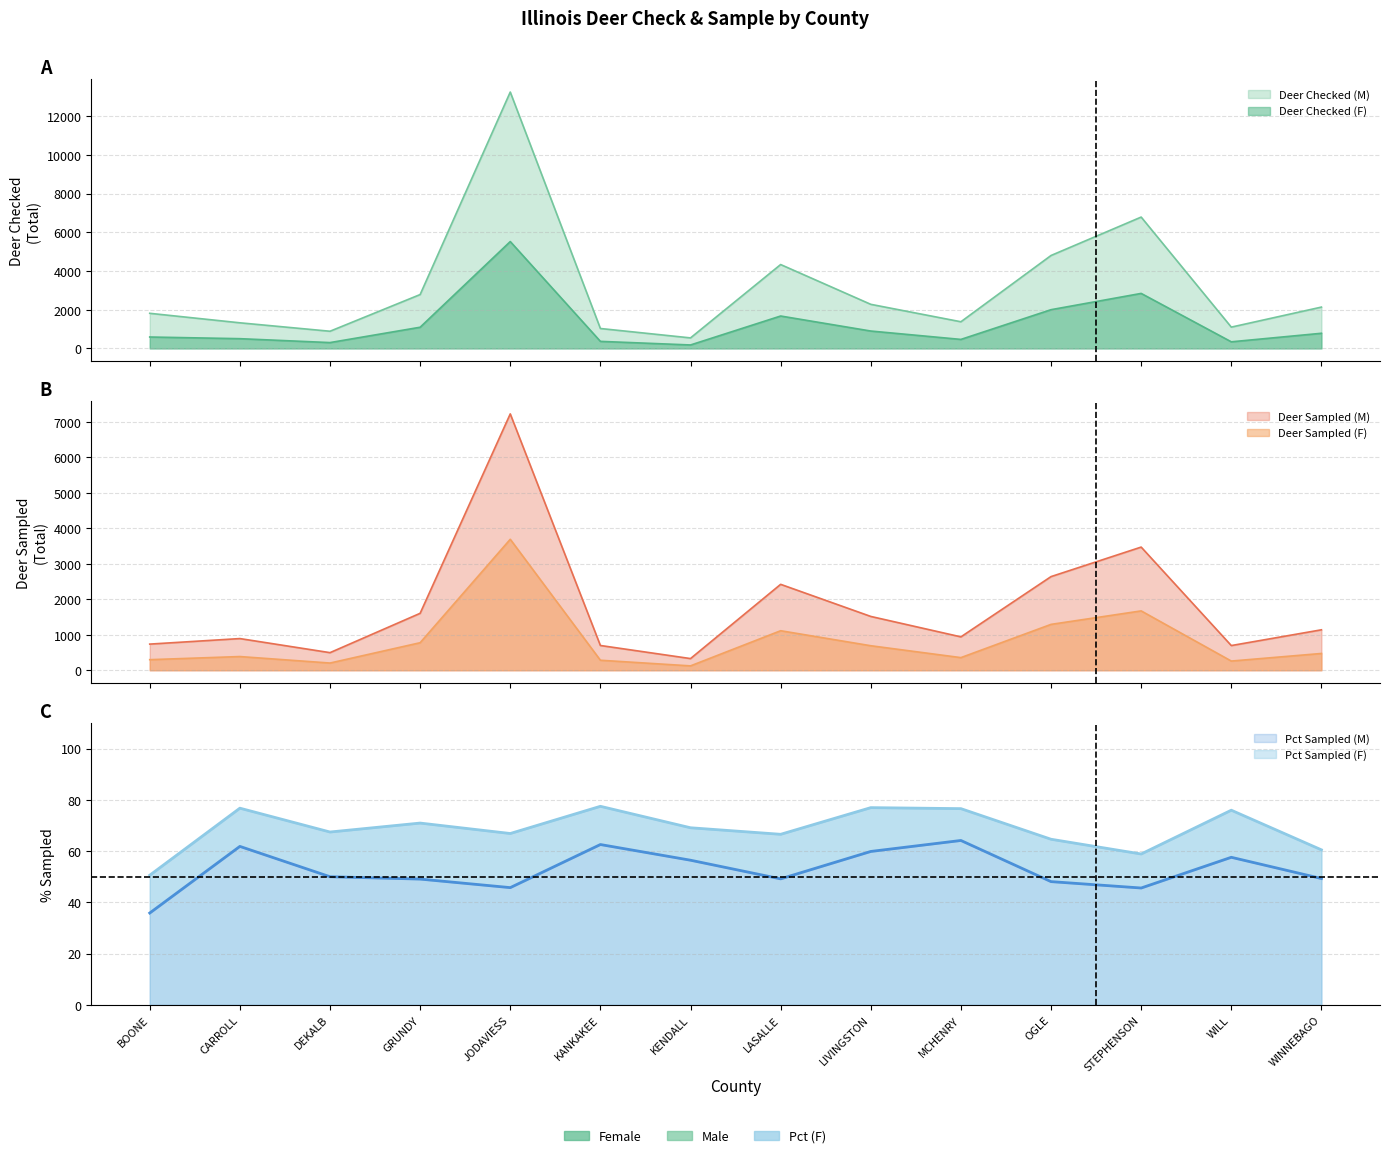

Is the value of Deer Sampled (F) at KENDALL greater than the value of Deer Checked (M) at MCHENRY?

No